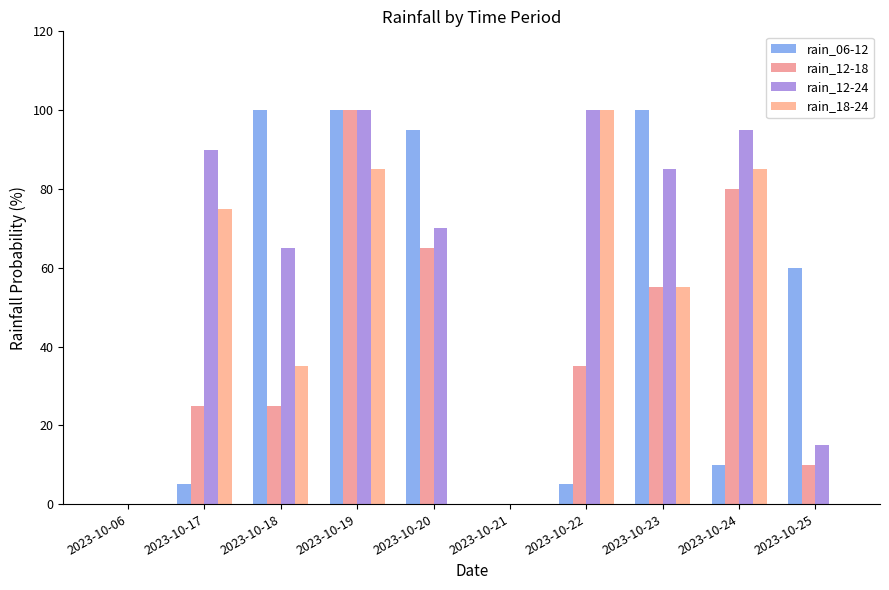

List the series in order of their peak value, highest first.

rain_06-12, rain_12-18, rain_12-24, rain_18-24